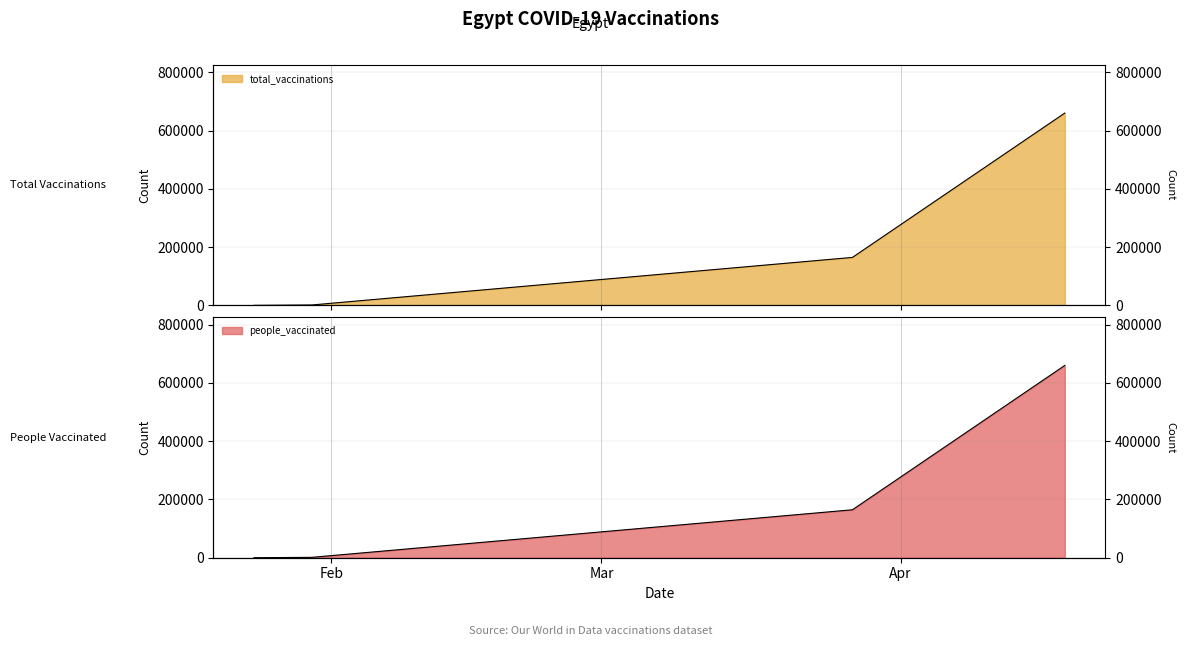

Rank the series at 2021-01-30 from lowest to highest value.

total_vaccinations, people_vaccinated